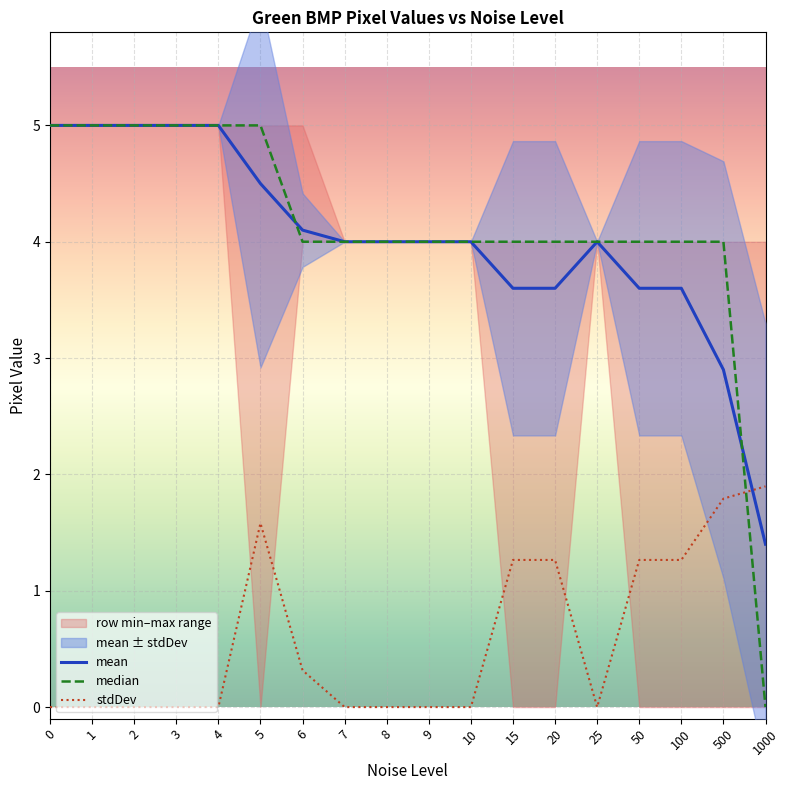

At which category does stdDev reach its first local peak?

5